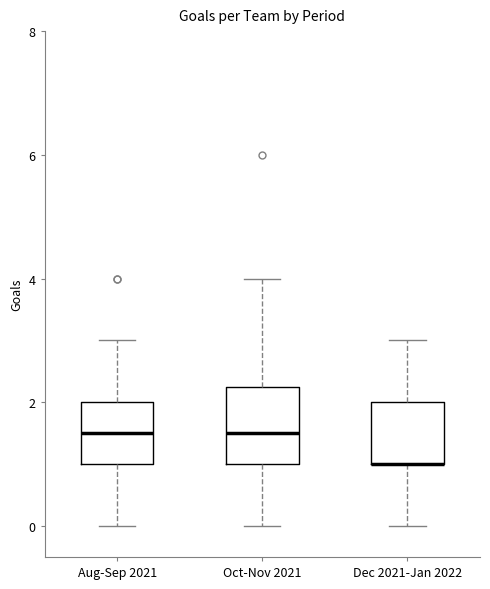

Reading left to right, read every box against the y-axis: the position of its median line, the range the box covers, and the ends of its whiskers. The values are not printed on the chart, so give them approximately, as read against the axis.

Aug-Sep 2021: median 1.6, box 1.0 to 2.0, whiskers 0.0 to 3.0
Oct-Nov 2021: median 1.6, box 1.0 to 2.2, whiskers 0.0 to 4.0
Dec 2021-Jan 2022: median 1.0 (drawn on the box's lower edge), box 1.0 to 2.0, whiskers 0.0 to 3.0